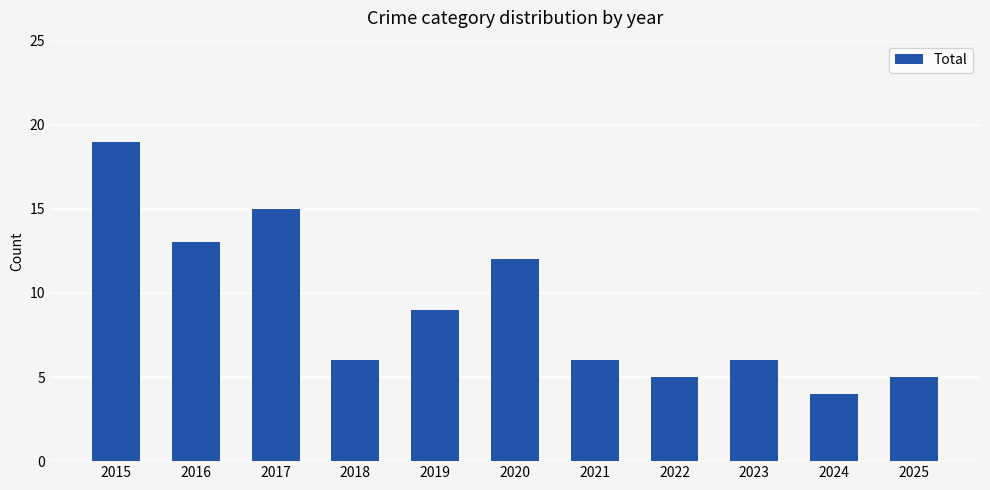

What is the sum of all values?

100